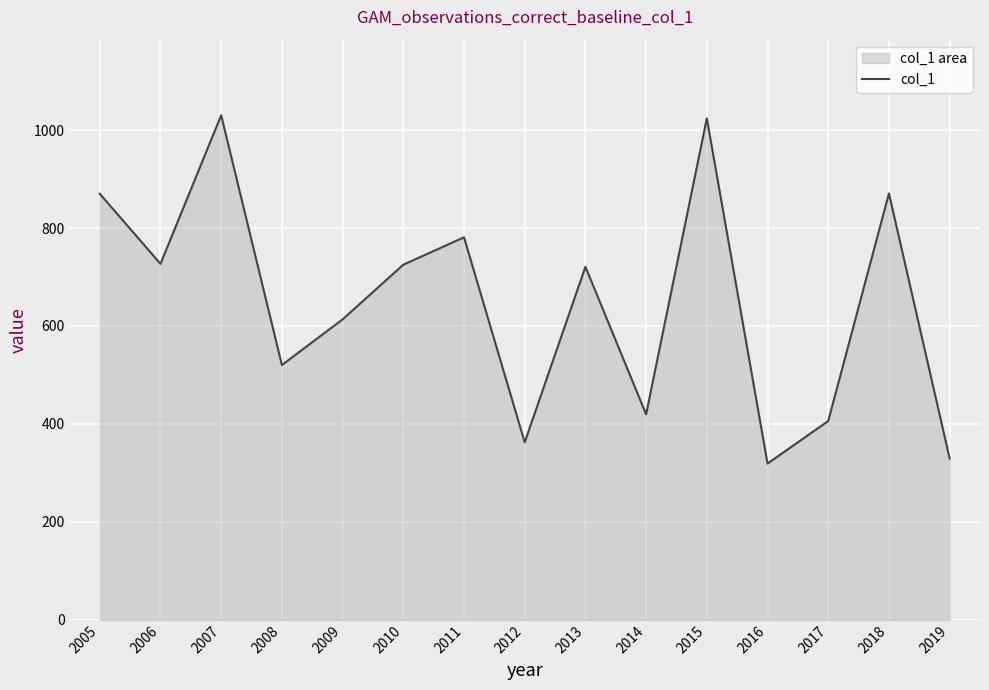

What is the smallest value displayed?

319.0